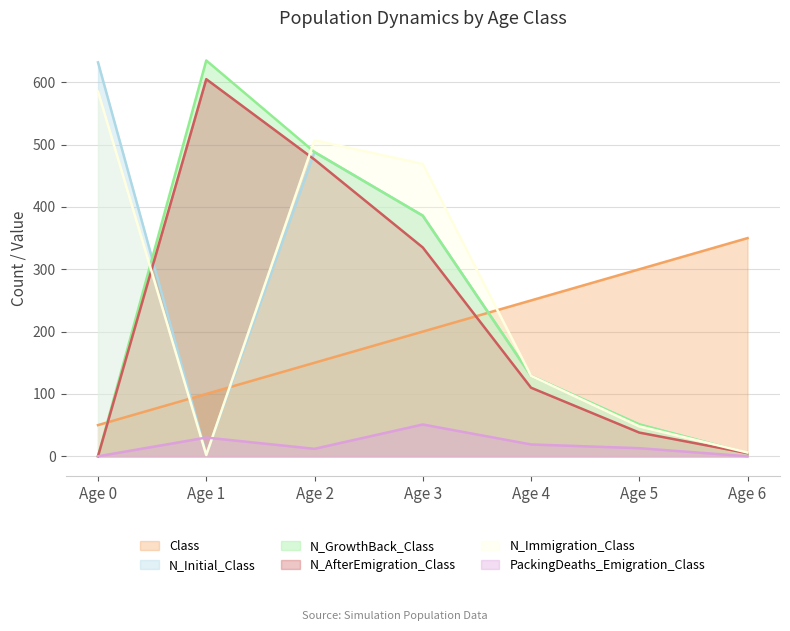

At which label is N_AfterEmigration_Class closest to 302?

Age 3